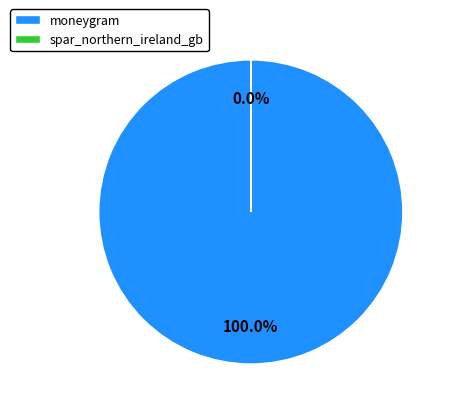

True or false: moneygram accounts for 100% of the total.

True